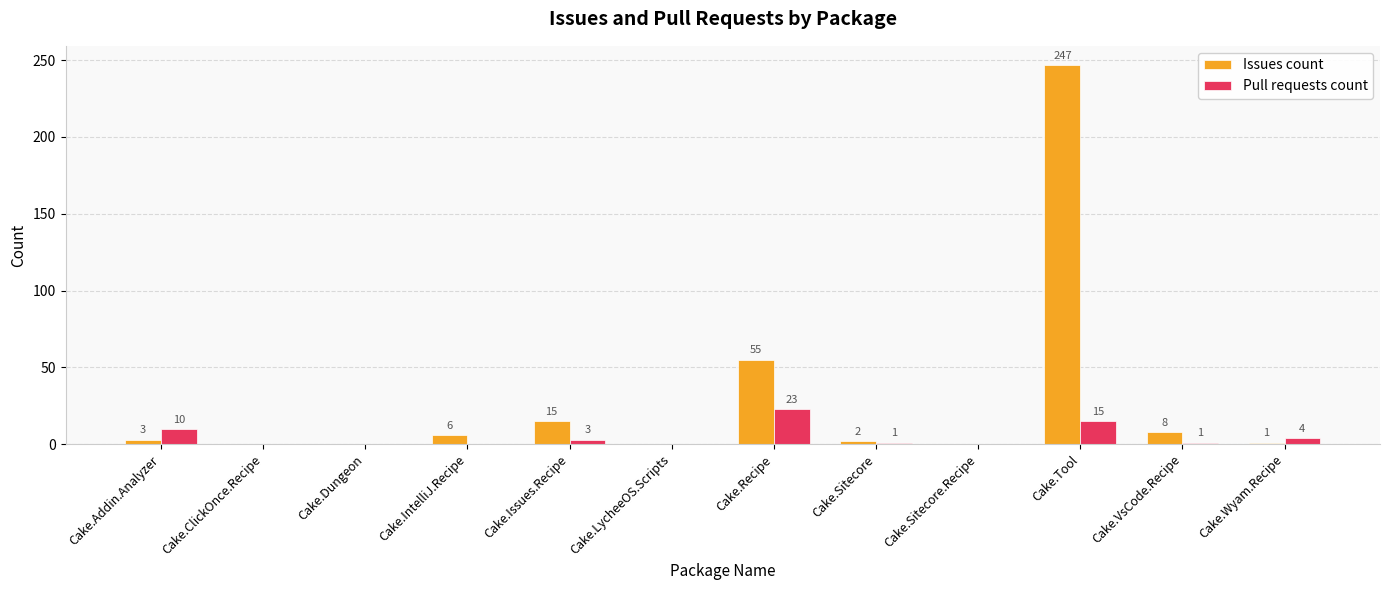

At which category is the sum across all series the highest?

Cake.Tool